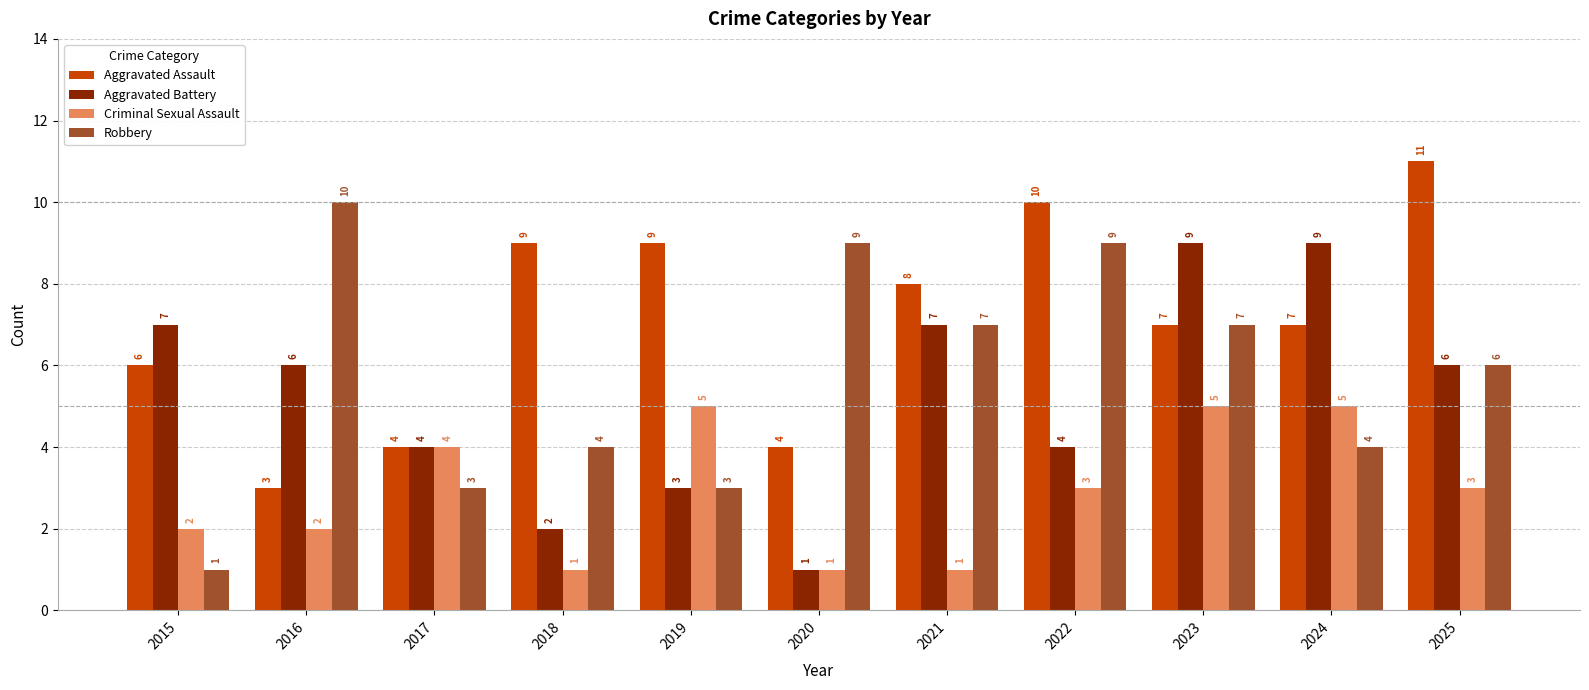

How many bars are there in each group?

4